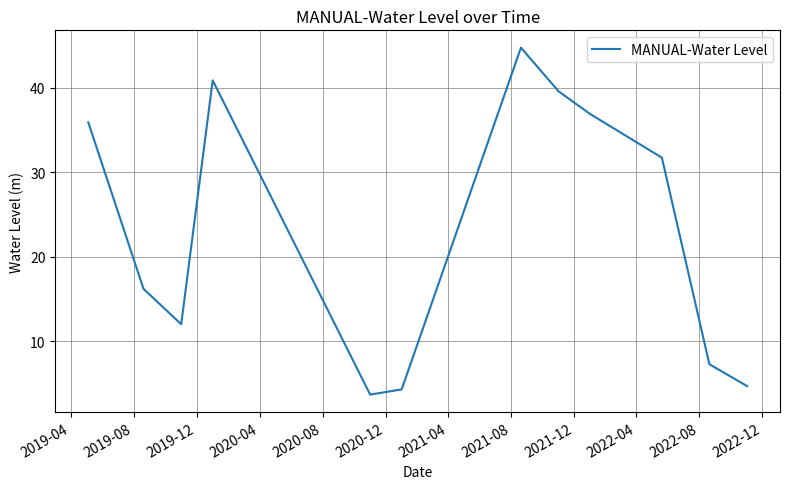

What is the greatest value displayed?

44.8